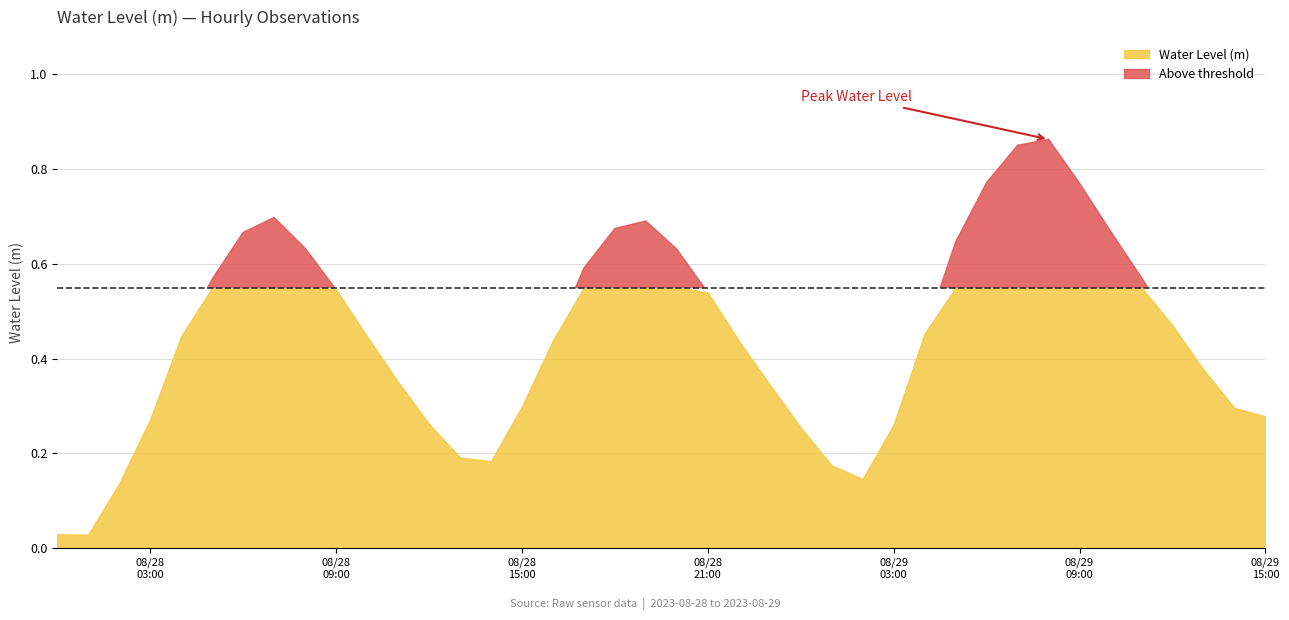

Which has a higher value, 2023-08-29 05:00:00 or 2023-08-28 05:00:00?

2023-08-29 05:00:00